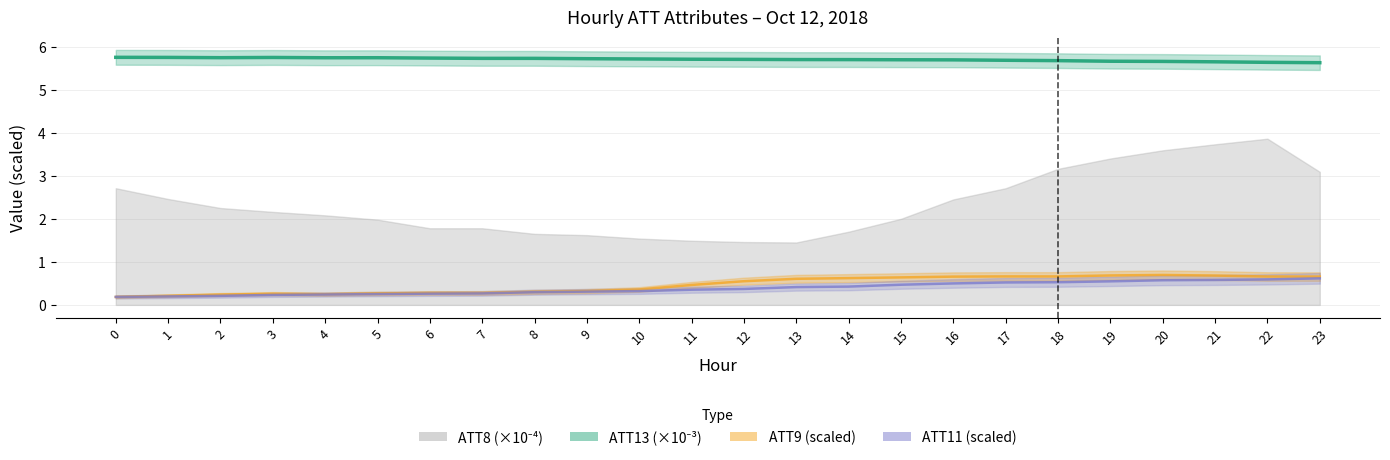

What is the spread (max minus min) of values at 1?

5.6